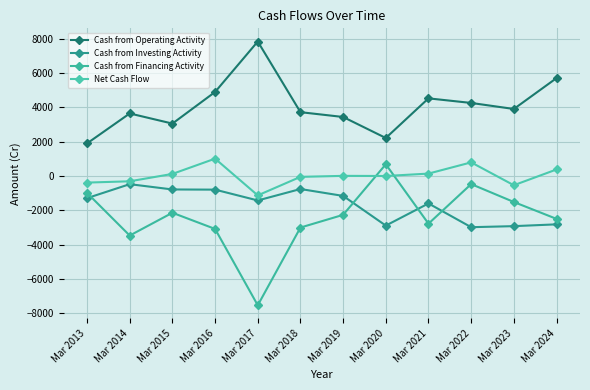

Is this an area chart (filled region under the line)?

No